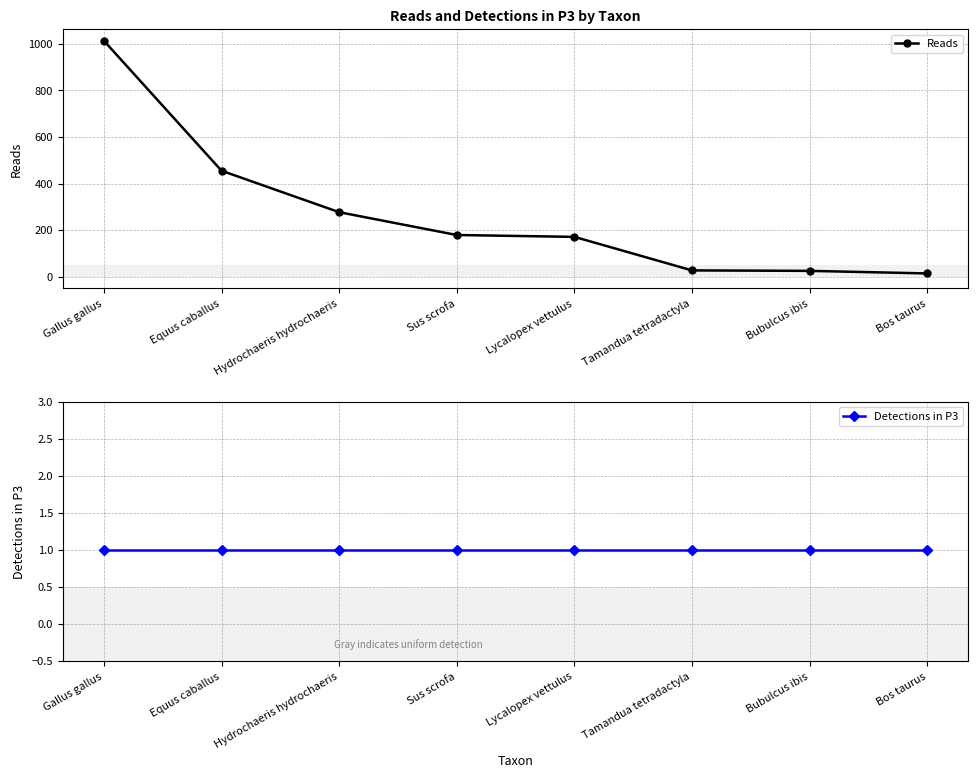

True or false: Reads and Detections in P3 cross at least once.

False